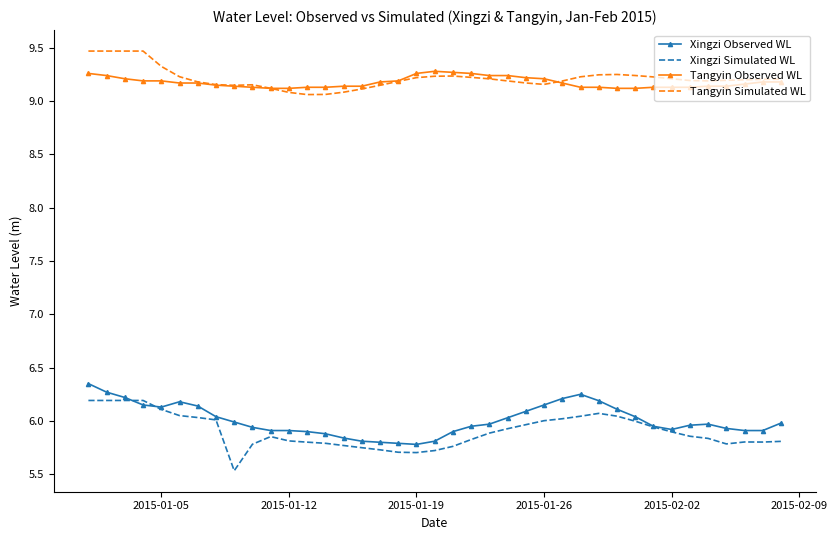

What is the lowest value of the Xingzi Observed WL series?

5.8